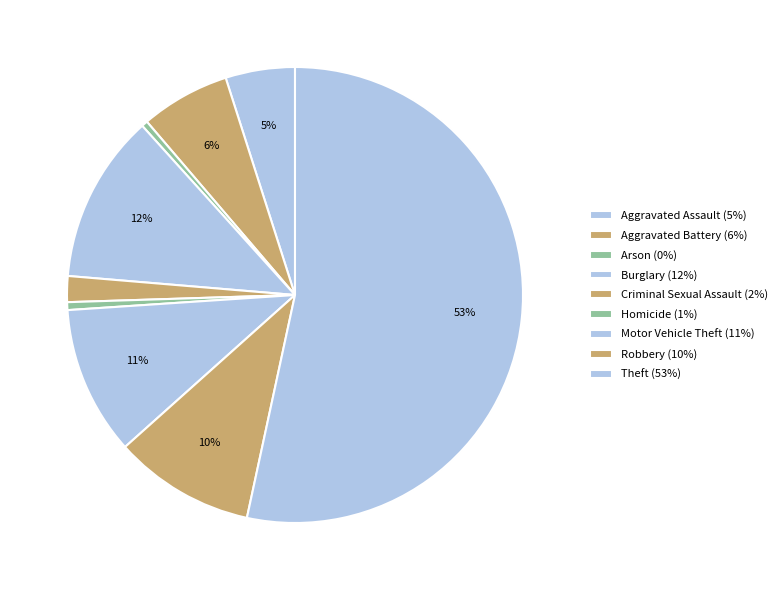

Is there a majority slice in this chart?

Yes